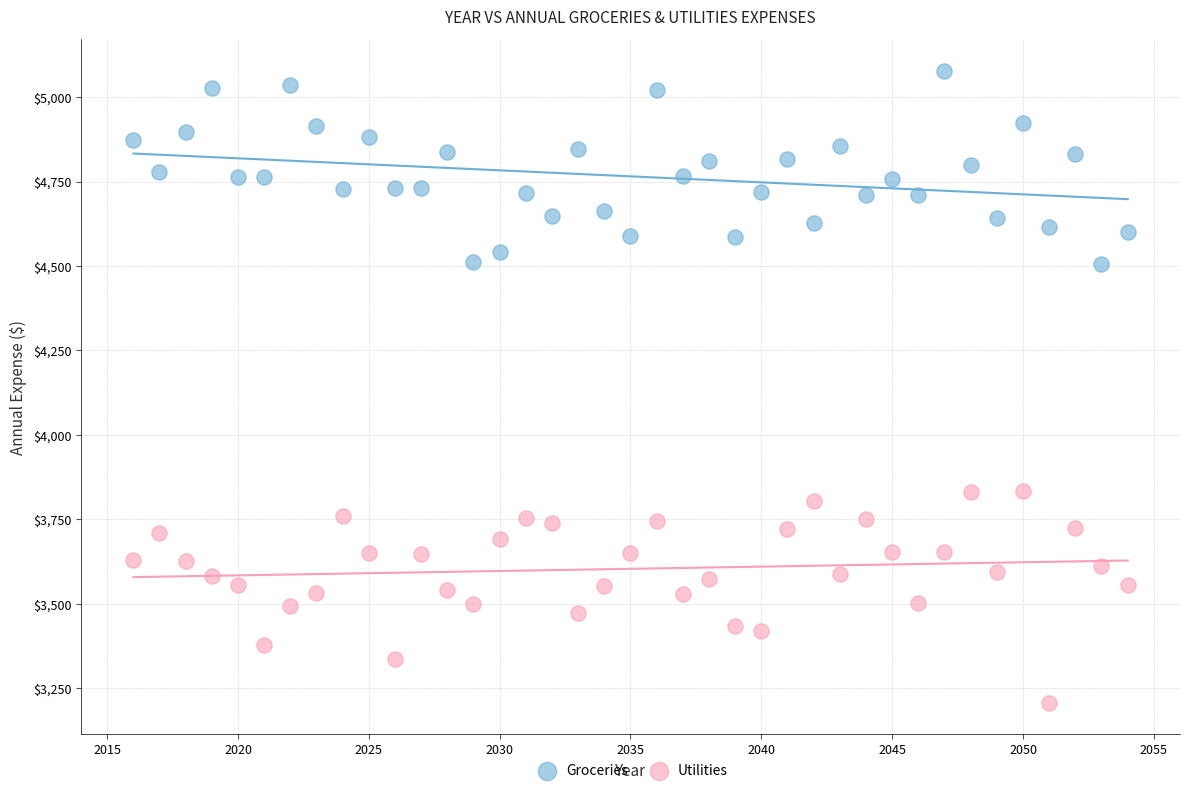

What is the X range (max minus min) for the scatter plot?

38.0